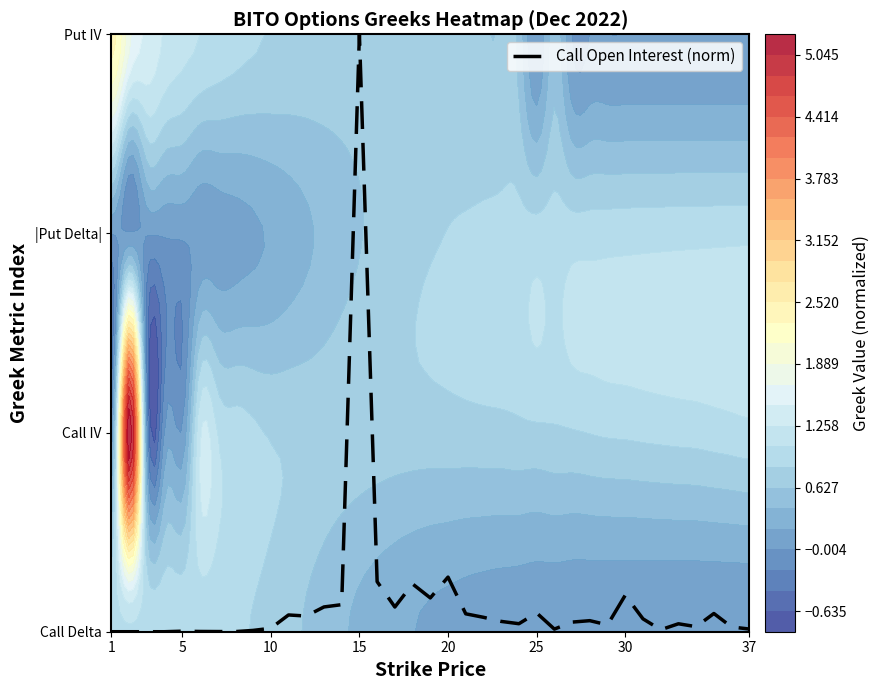

What is the sum of all values?

5.5